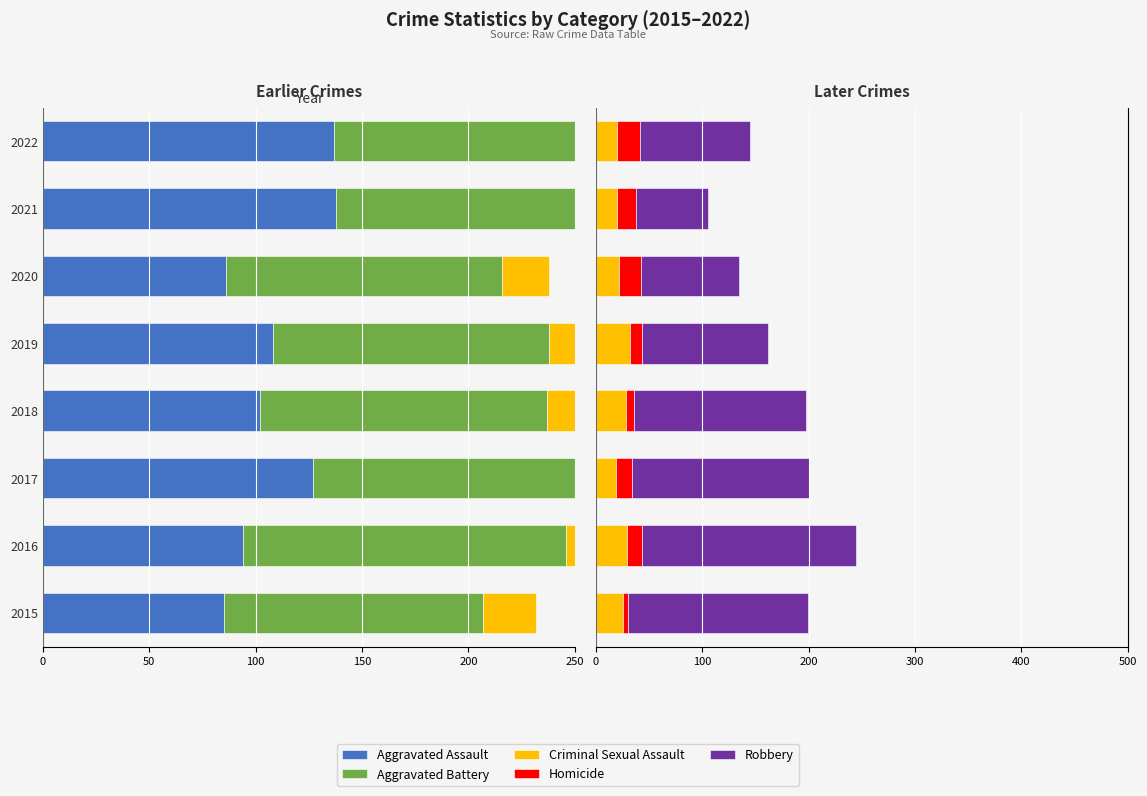

What is the difference between the maximum and minimum values in the Aggravated Assault series?

53